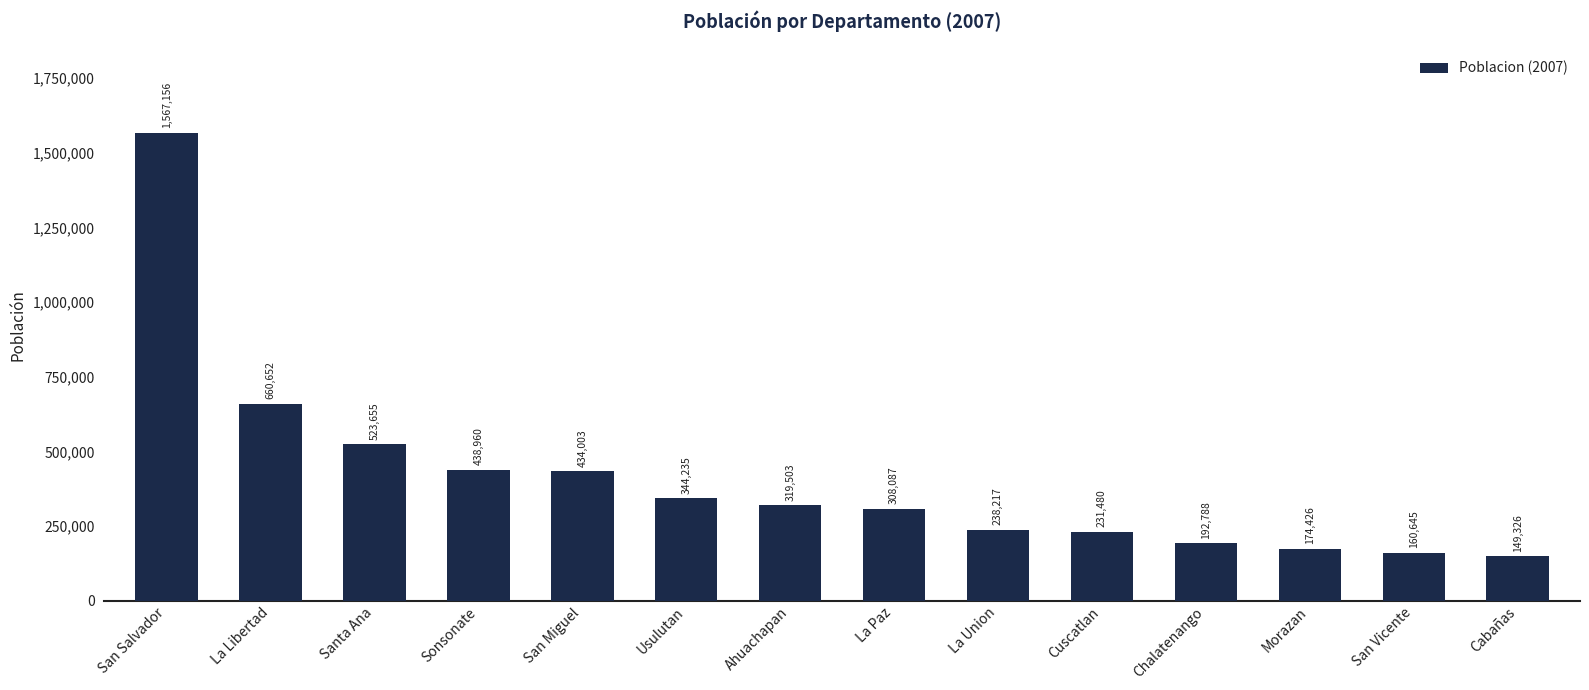

What is the approximate value at Santa Ana, to the nearest 50?

523650